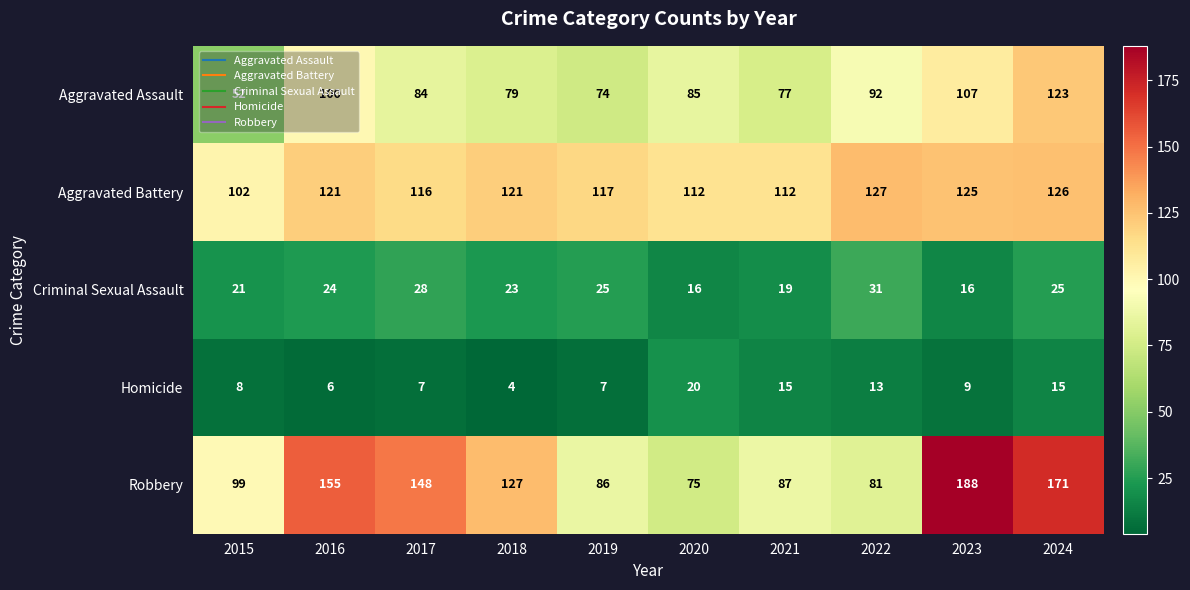

At which label is Criminal Sexual Assault closest to 23?

2018